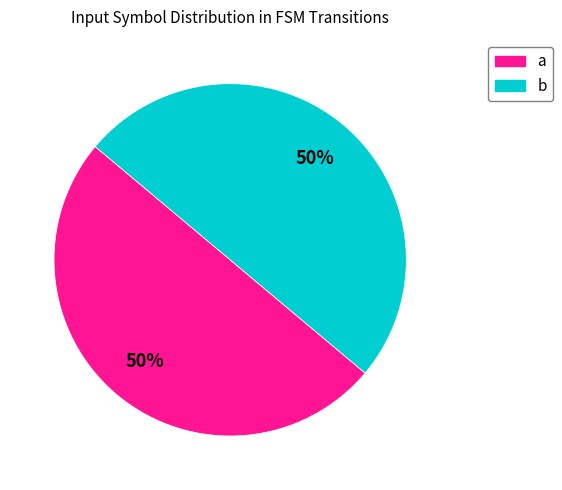

Is the sum of b and a greater than half?

Yes